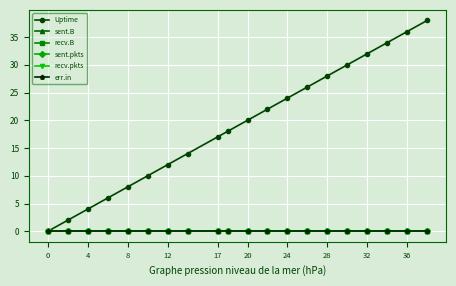

Does the chart have visible grid lines?

Yes